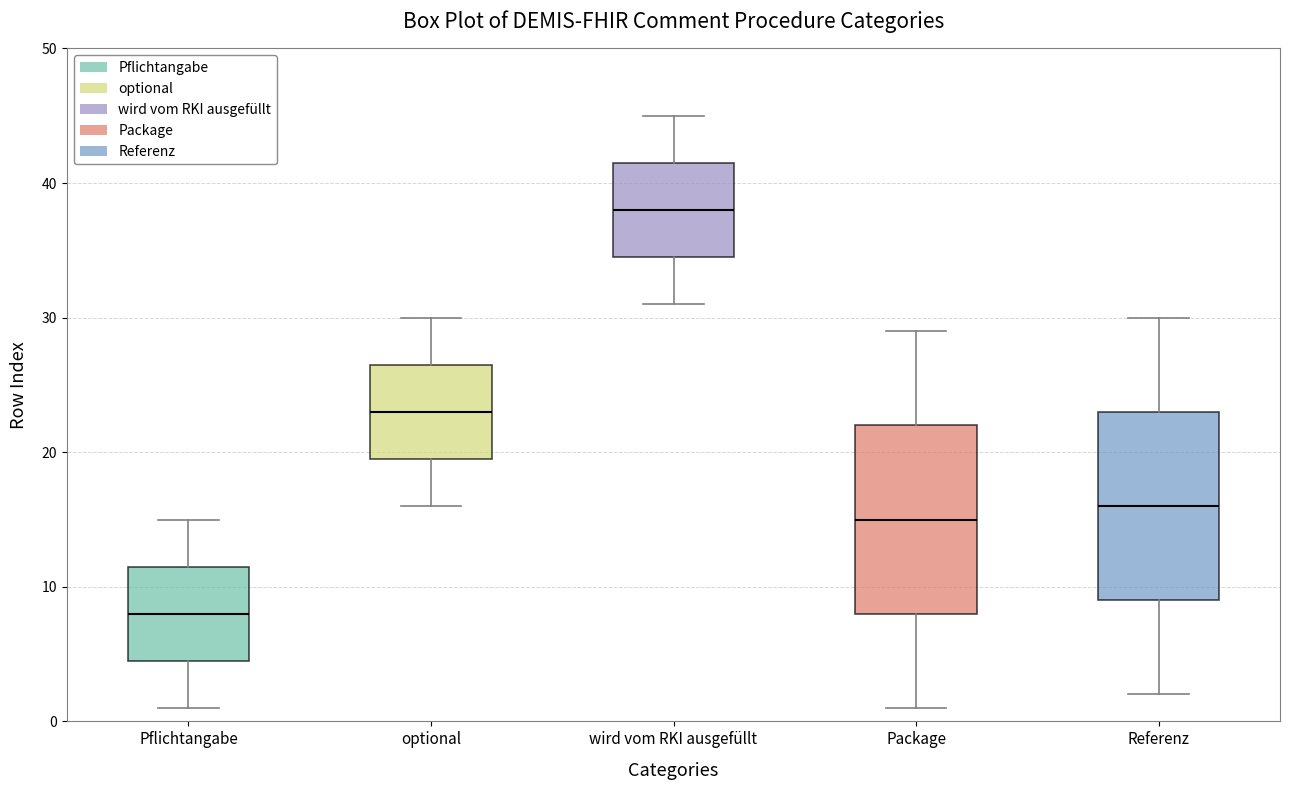

Where is the upper edge of the box for Referenz on the y-axis? The values are not printed on the chart, so give them approximately, as read against the axis.

23